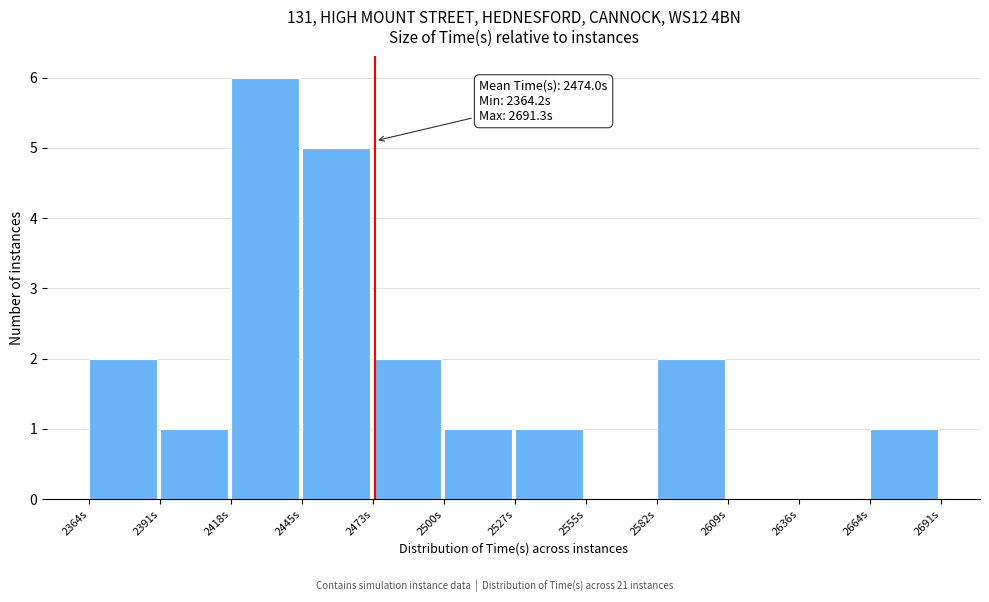

Which range on the x-axis has the tallest bar?

2420 to 2445